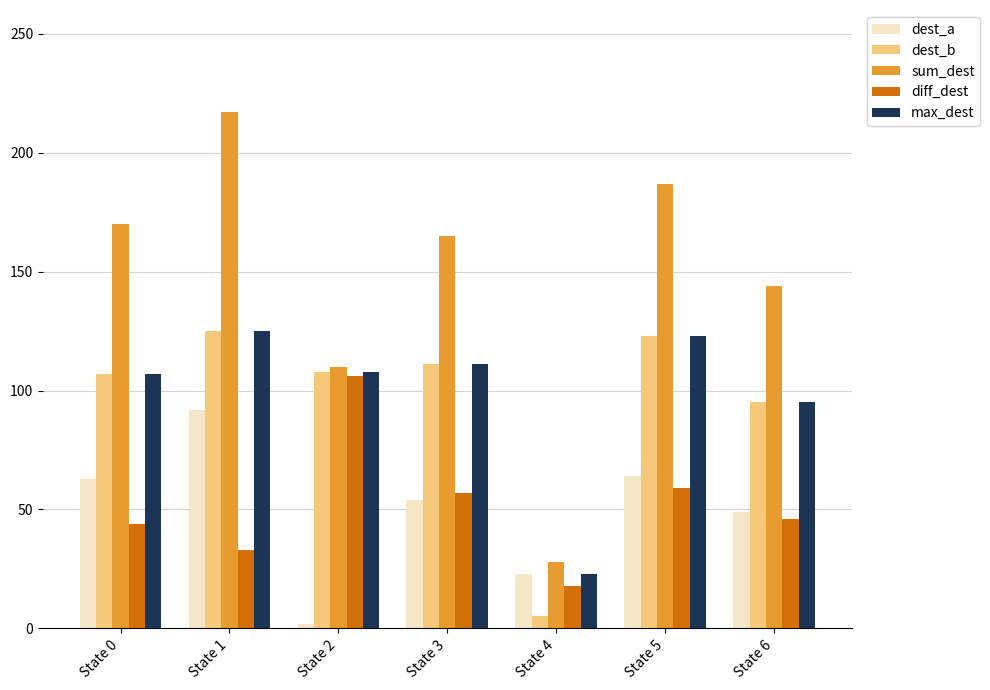

Which series has the largest range (max minus min)?

sum_dest